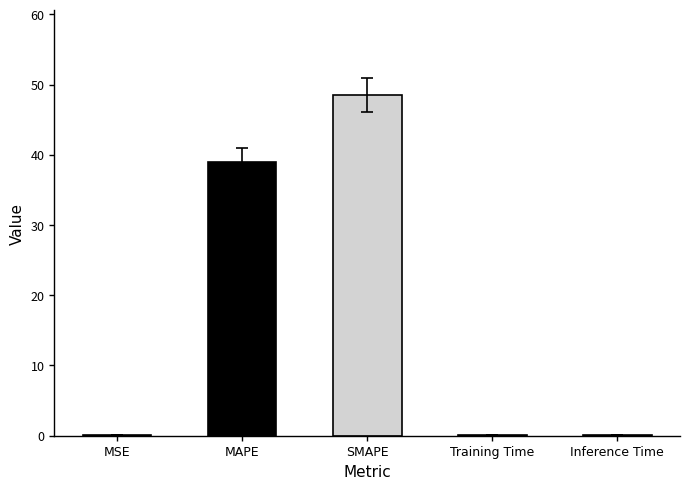

What is the difference between the values at MAPE and MSE?

38.9